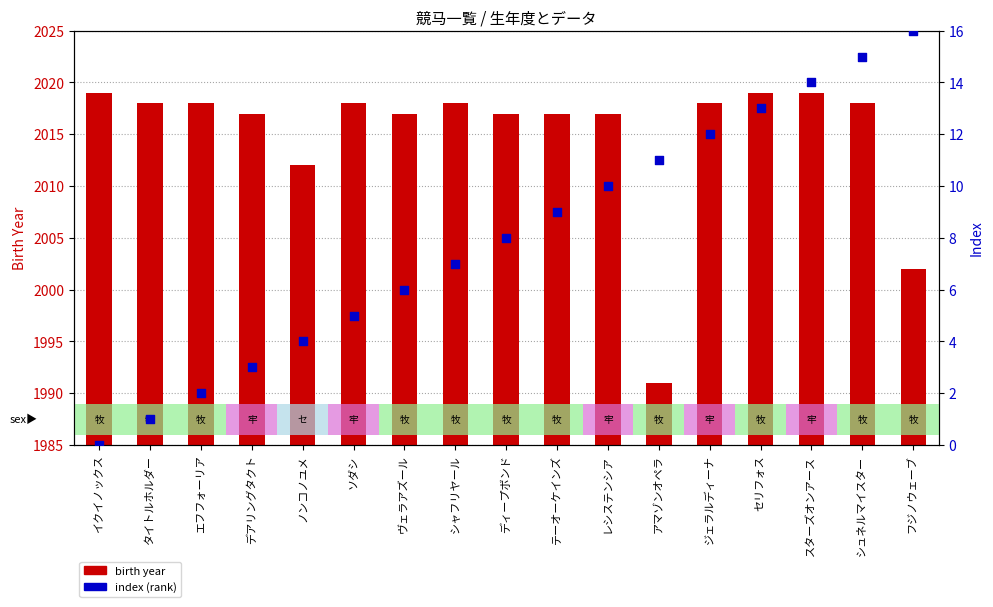

Which series contains the lowest Y value?

index